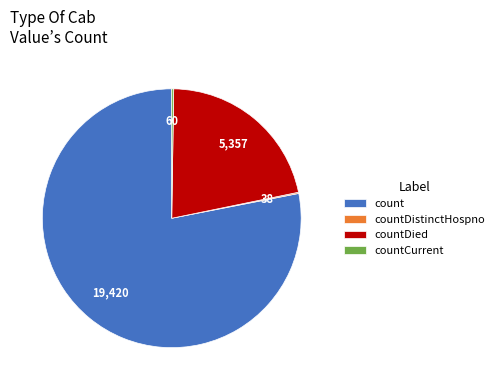

Which slice is the largest?

count